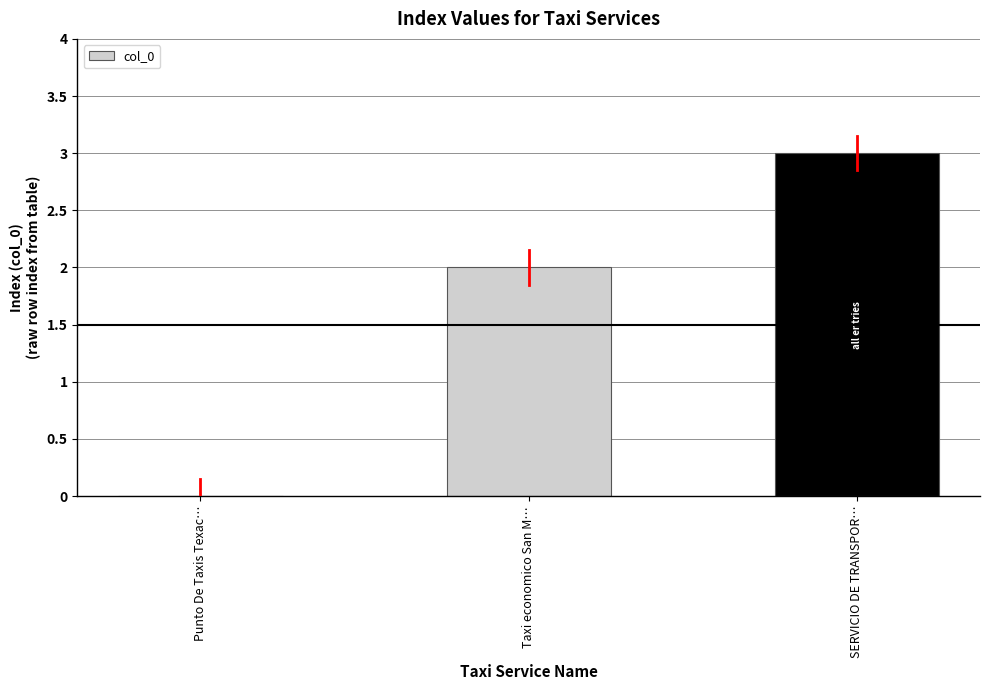

Reading right to left, what are all the values shown in this chart?

SERVICIO DE TRANSPOR…=3	Taxi economico San M…=2	Punto De Taxis Texac…=0